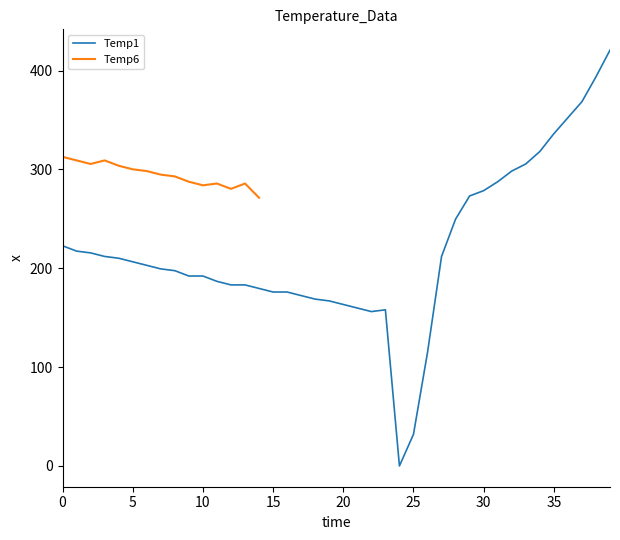

Between 13 and 39, which is larger?

39